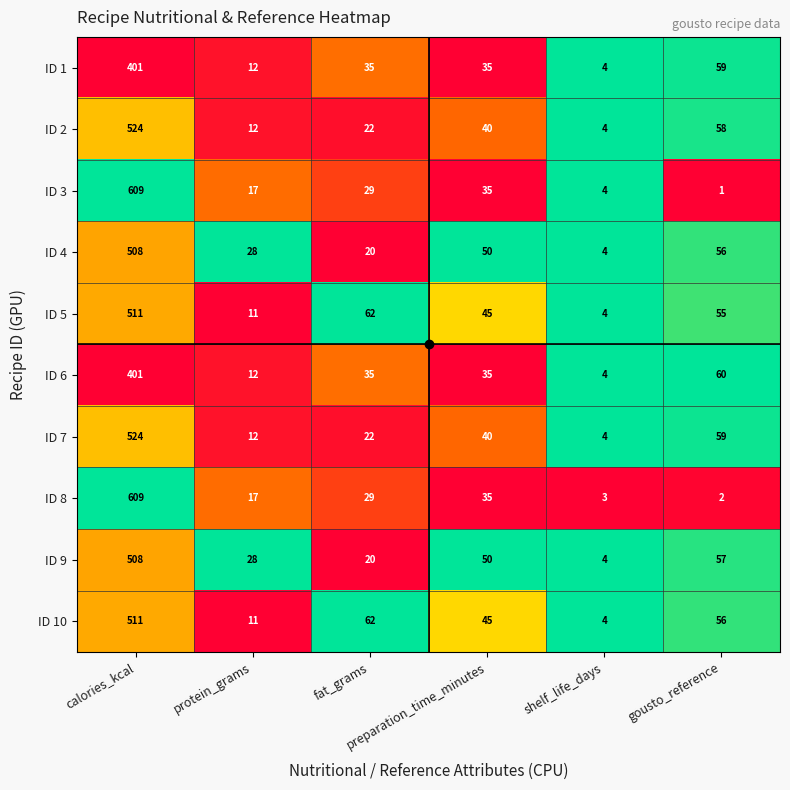

Which series has the widest spread of values?

ID 3